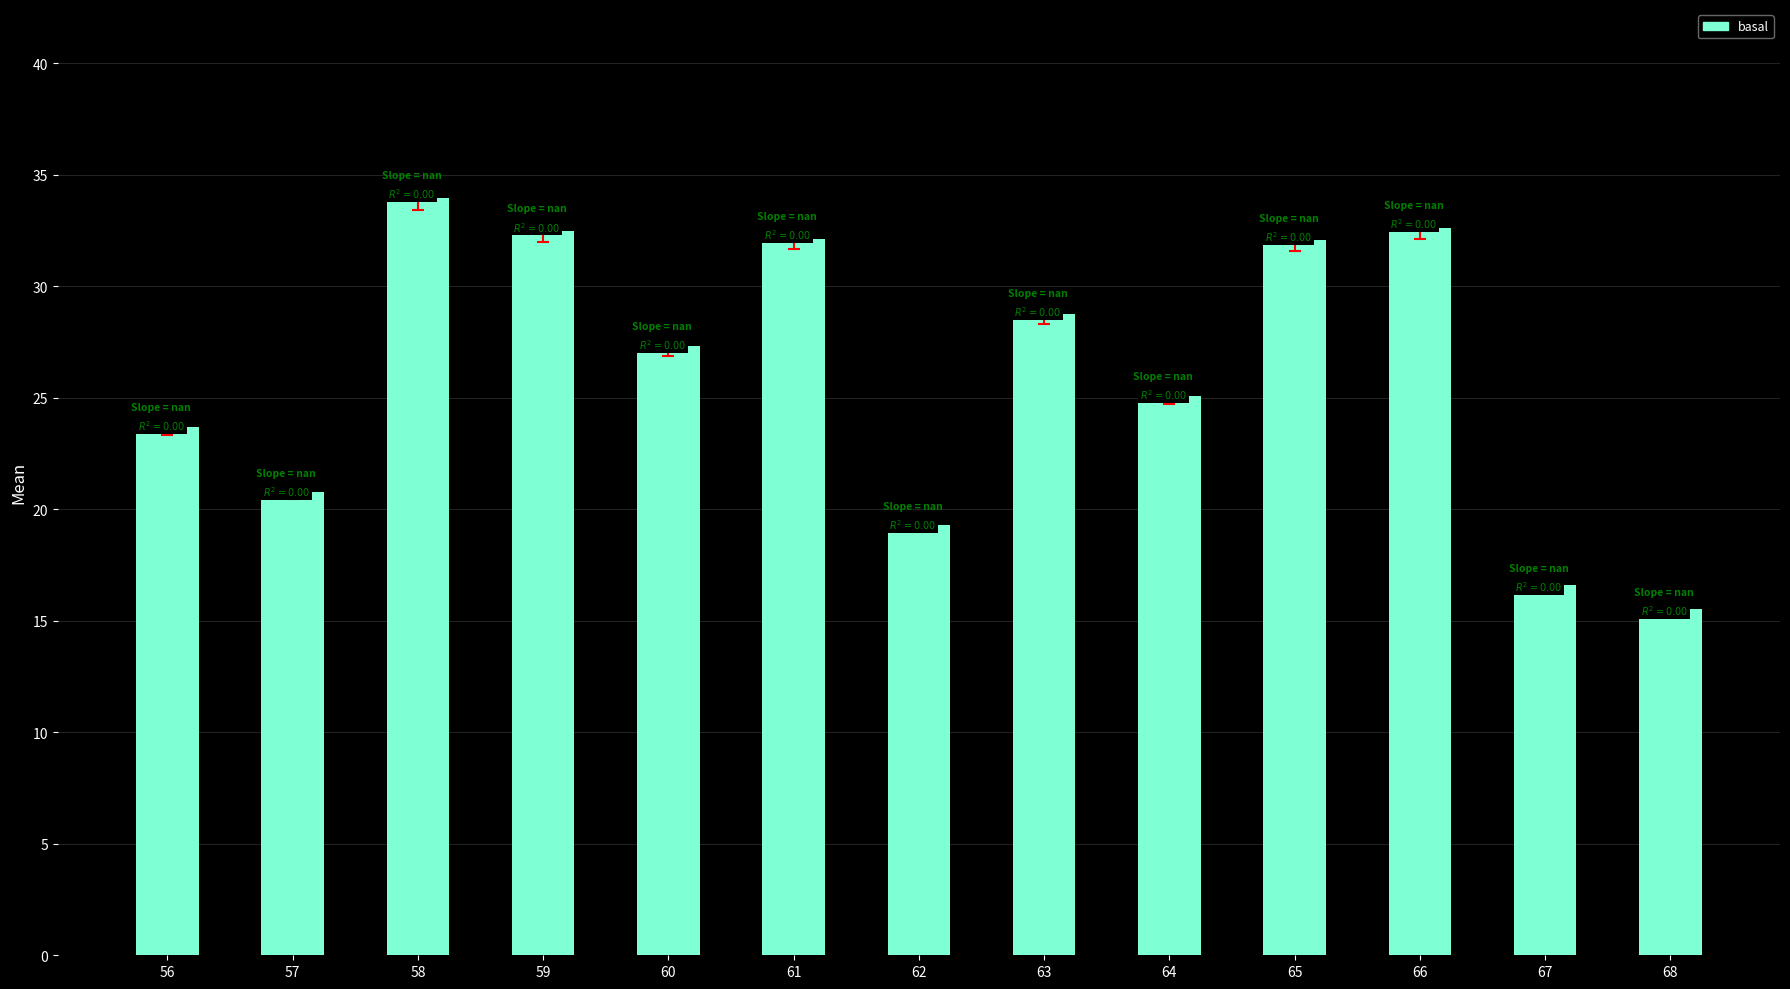

What is the average value?

26.2